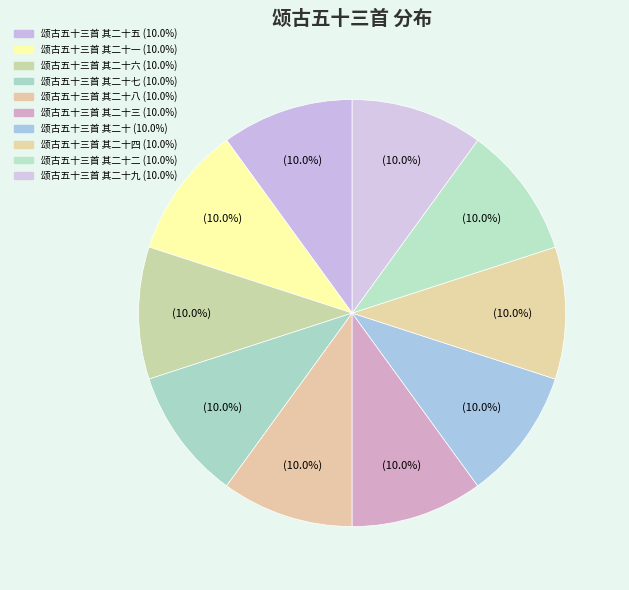

How many slices are in this pie chart?

10